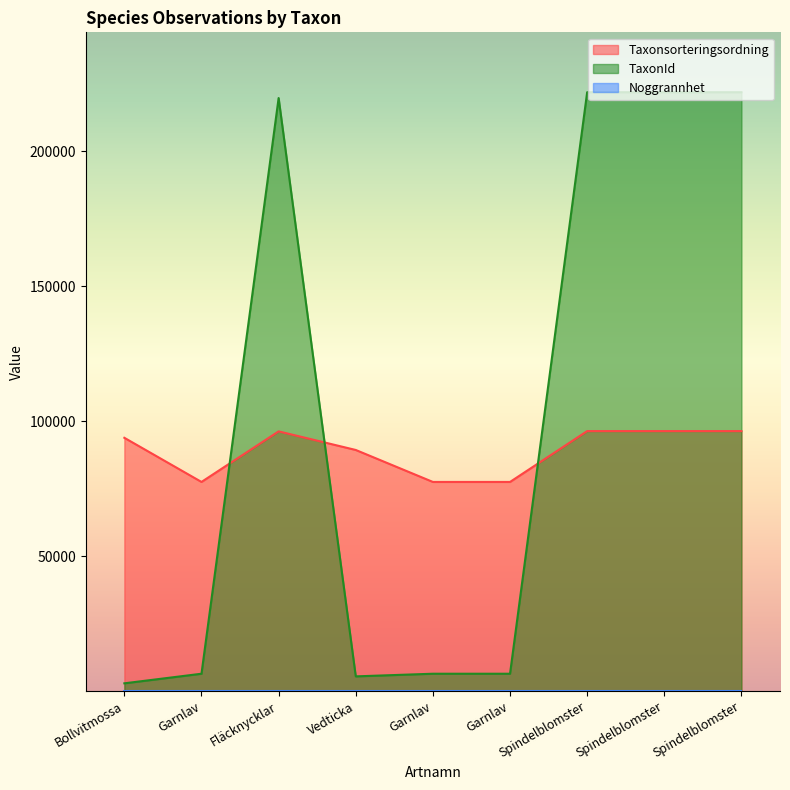

What is the highest value of the TaxonId series?

221952